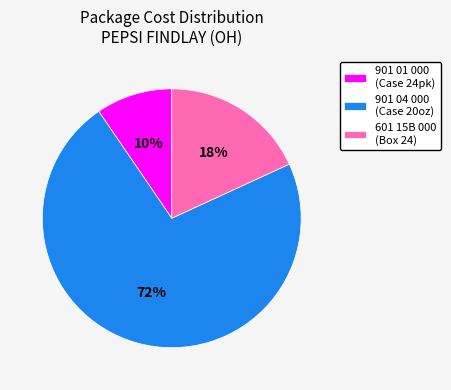

The 901 04 000 (Case 20oz) slice represents 72% of the pie. True or false?

True